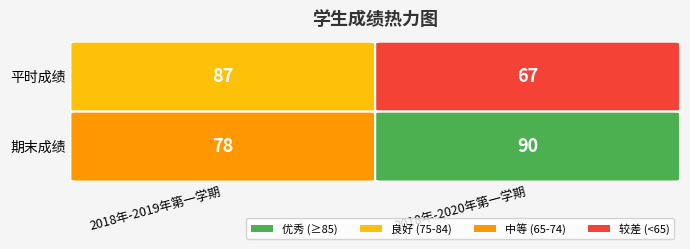

What is the difference between the maximum and minimum values in the 2018年-2020年第一学期 series?

23